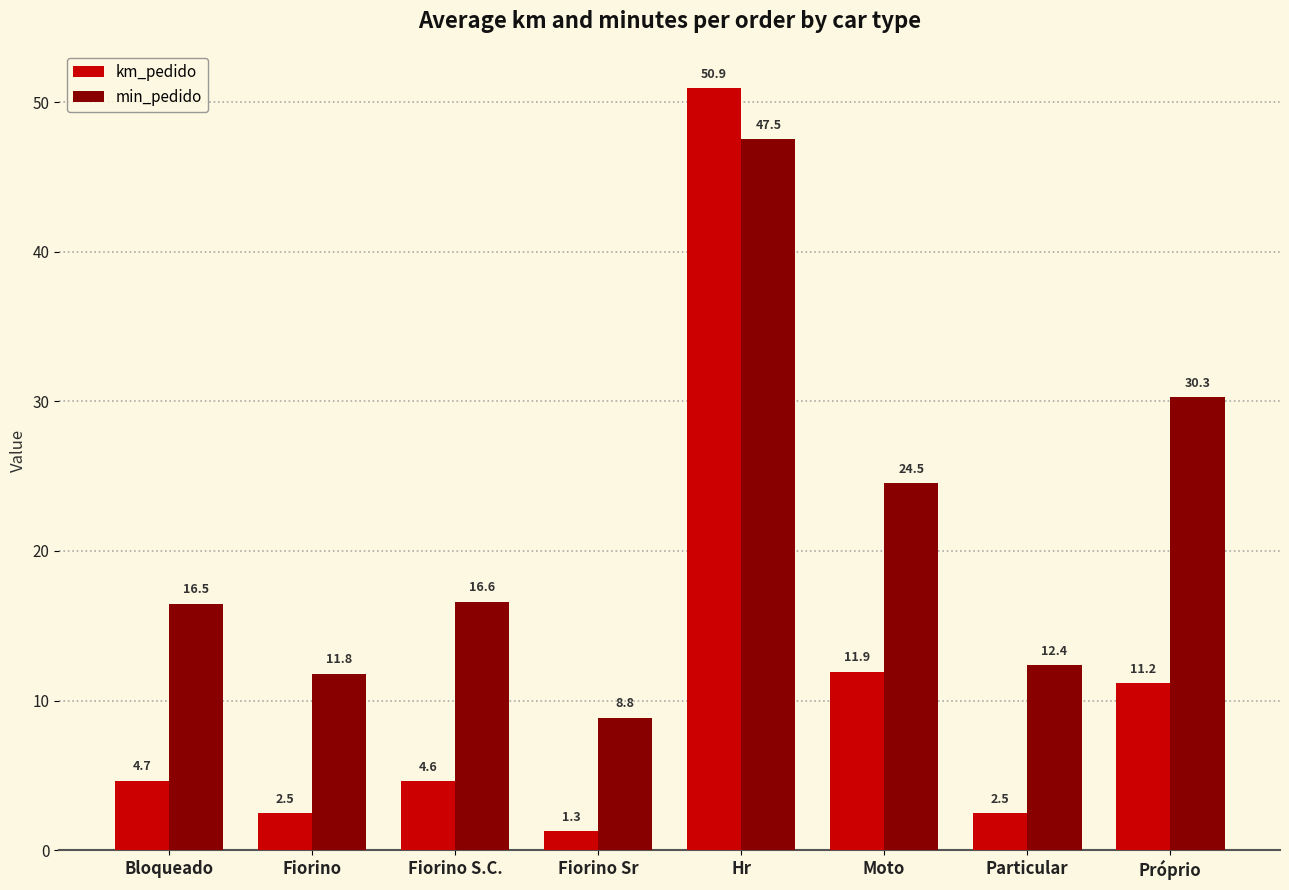

Rank the series by their maximum value, from lowest to highest.

min_pedido, km_pedido